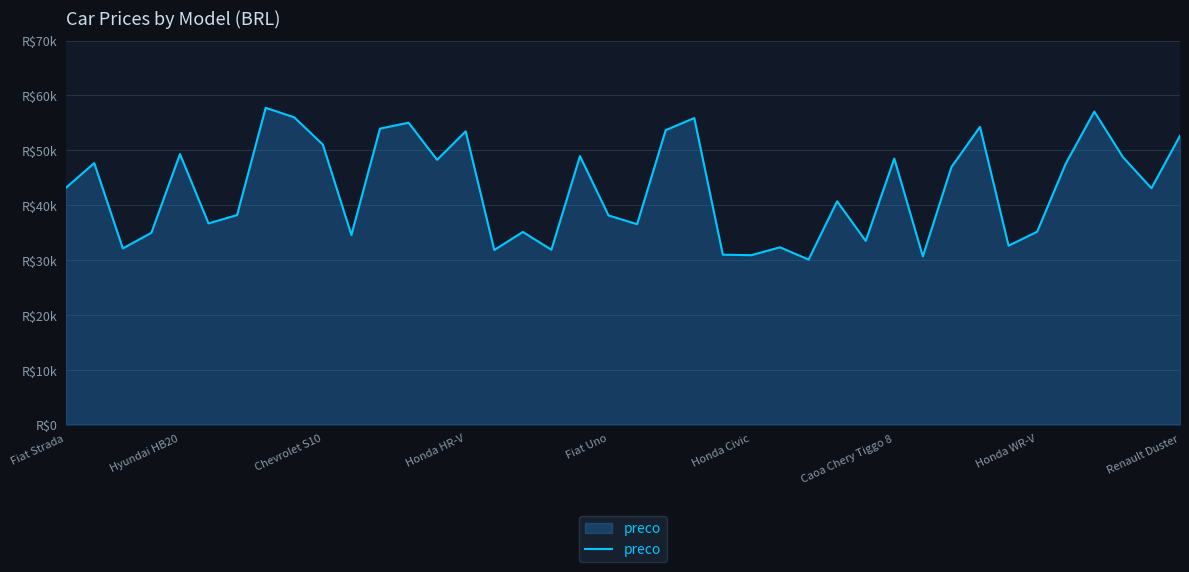

Does the chart have visible grid lines?

Yes